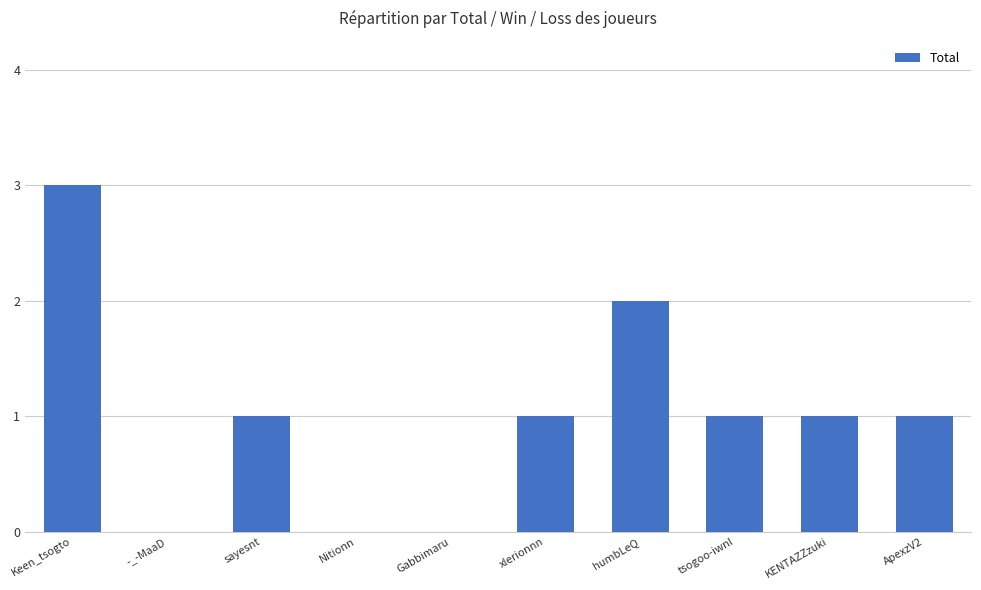

Read the value at Keen_tsogto.

3